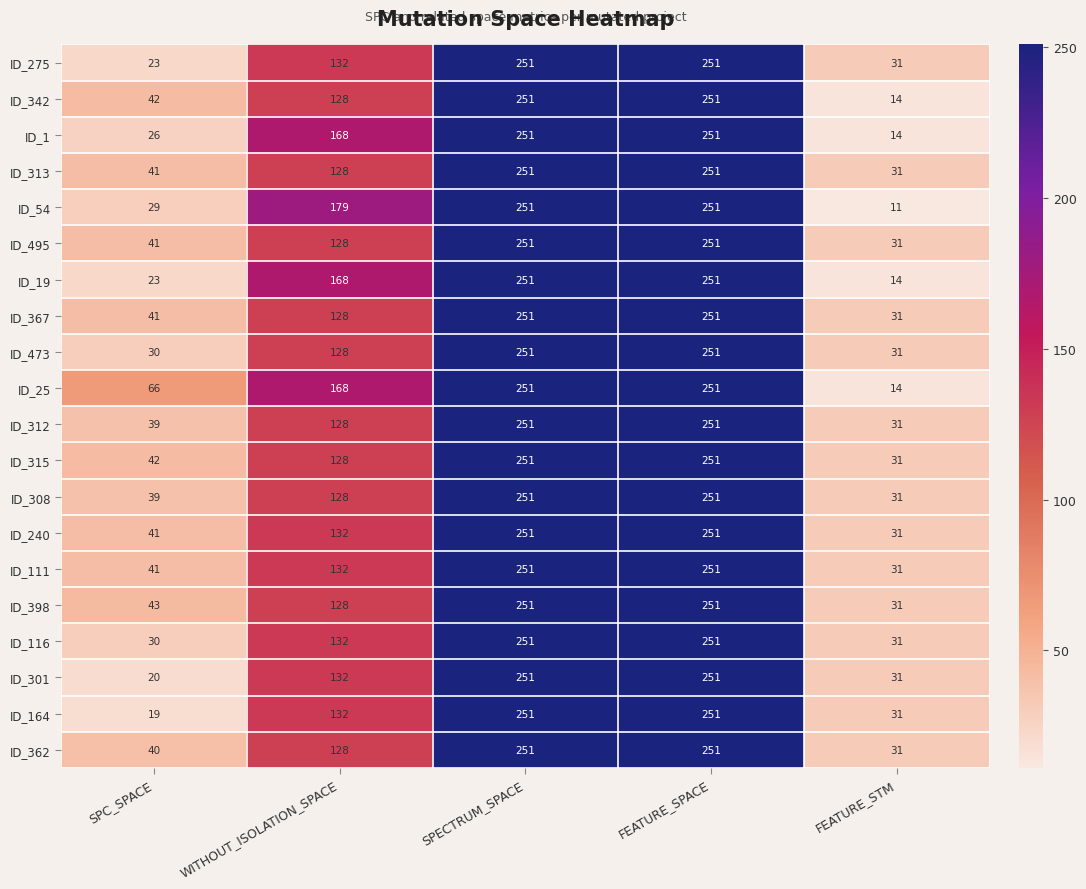

What is the difference between the ID_54 values at WITHOUT_ISOLATION_SPACE and FEATURE_STM?

168